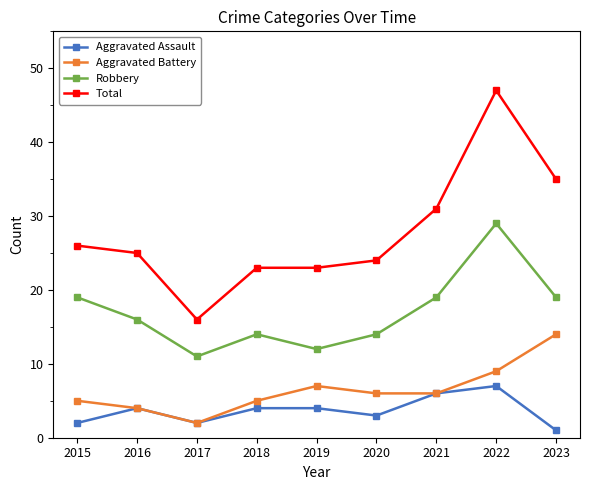

What is the sum of the Aggravated Battery values at 2017 and 2019?

9